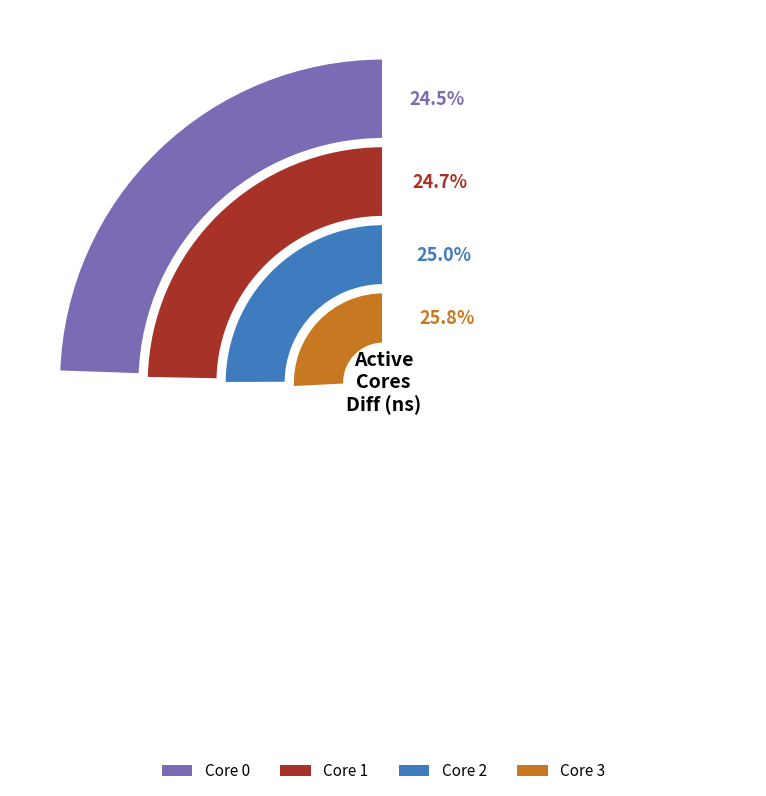

What percentage is the 0 slice, to the nearest percent?

24%